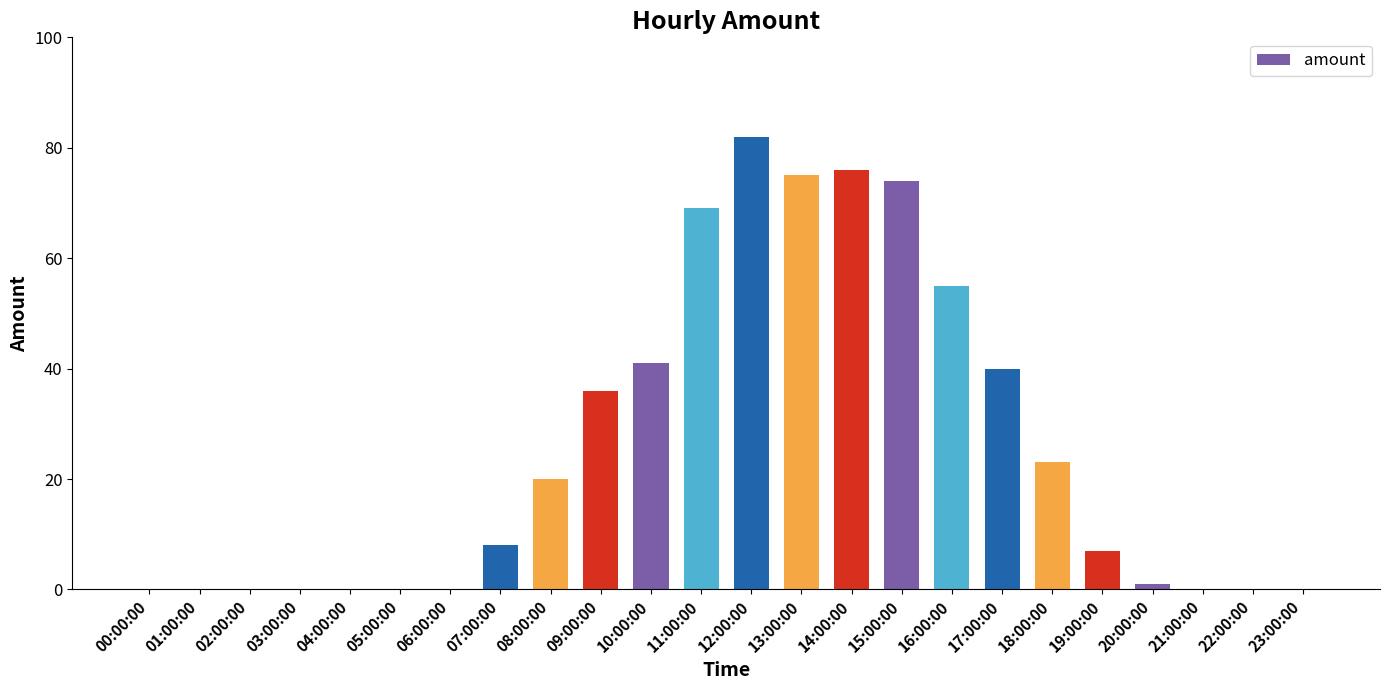

Is it true that the value at 02:00:00 is 44?

False